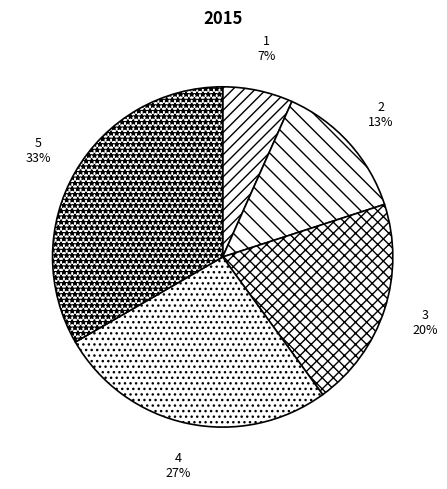

What is the largest slice in the pie chart?

5